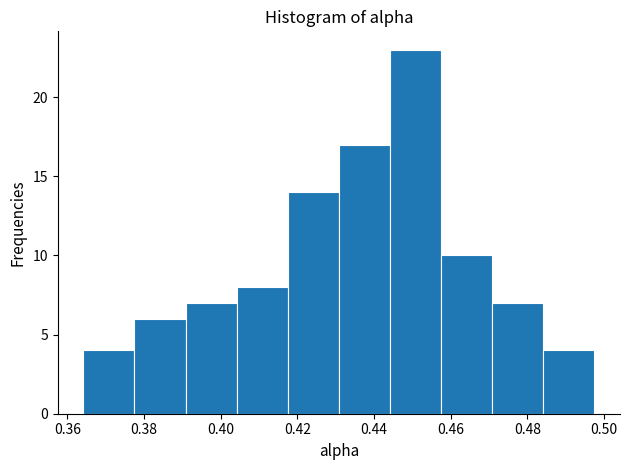

Reading left to right, transcribe this chart: for each bar, give the range it covers on the x-axis and its height. Neither the bar edges nor the heights are printed on the chart, so give them approximately, as read against the axes.

0.364 to 0.378: 4
0.378 to 0.390: 6
0.390 to 0.404: 7
0.404 to 0.418: 8
0.418 to 0.430: 14
0.430 to 0.444: 17
0.444 to 0.458: 23
0.458 to 0.470: 10
0.470 to 0.484: 7
0.484 to 0.498: 4